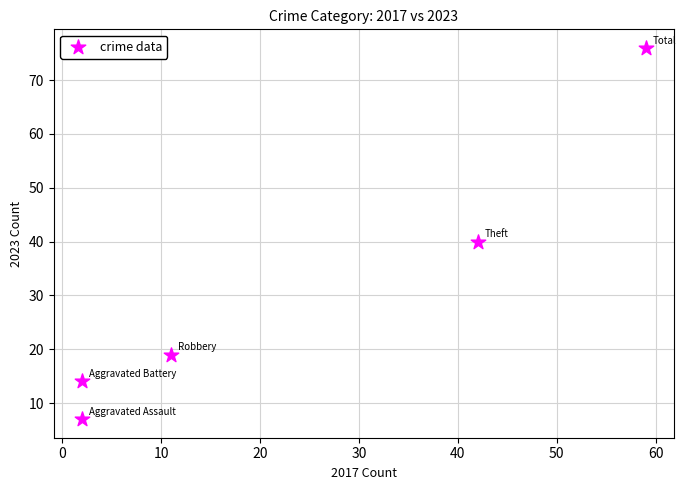

What is the range of X values (max minus min)?

57